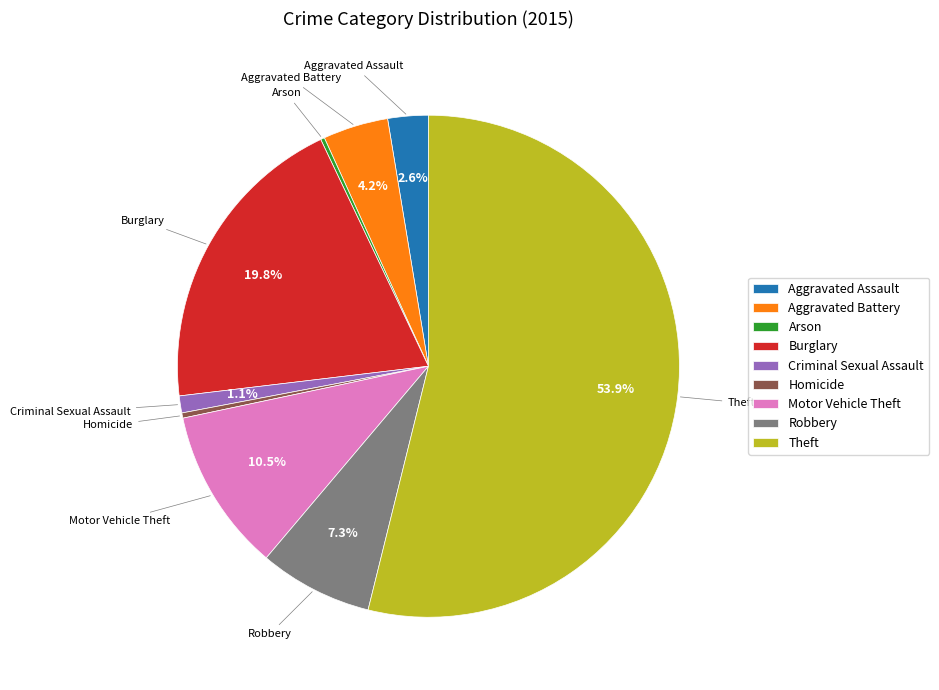

To the nearest percent, what is the combined percentage of Motor Vehicle Theft and Robbery?

18%